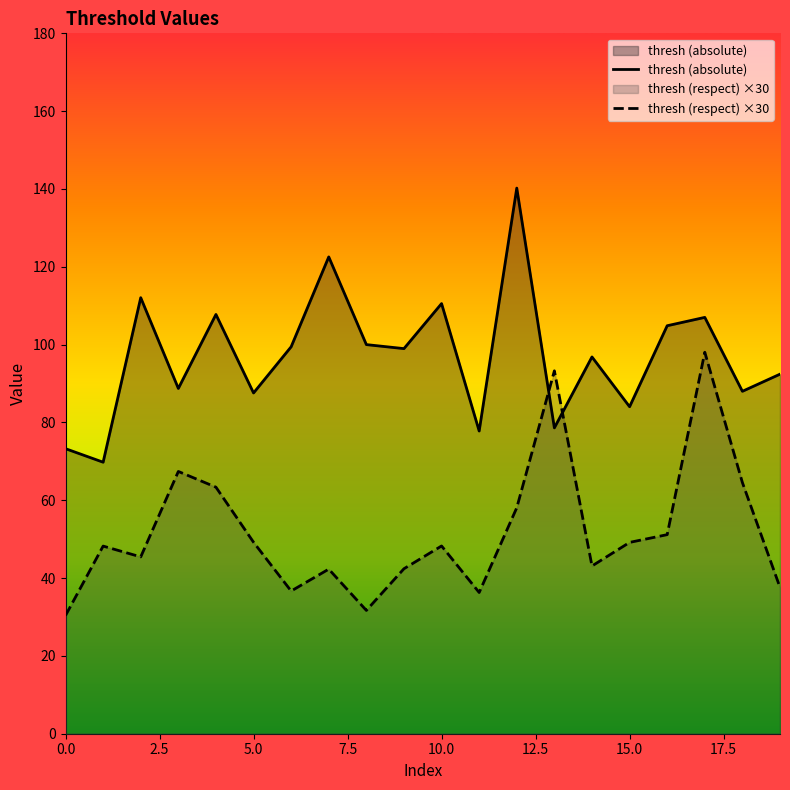

Is it true that thresh (absolute) equals 84.0 at 15.0?

True